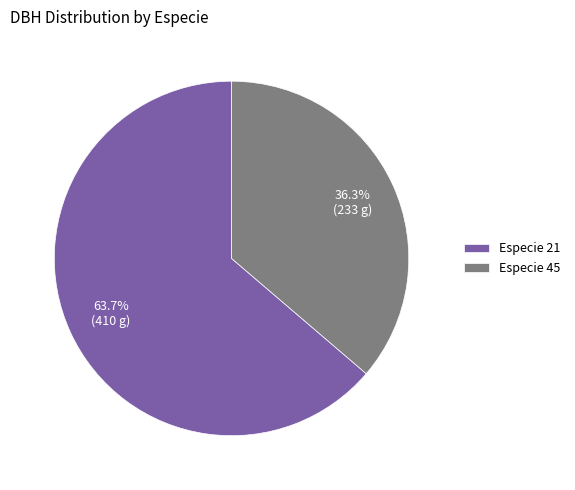

Which has a higher value, Especie 21 or Especie 45?

Especie 21